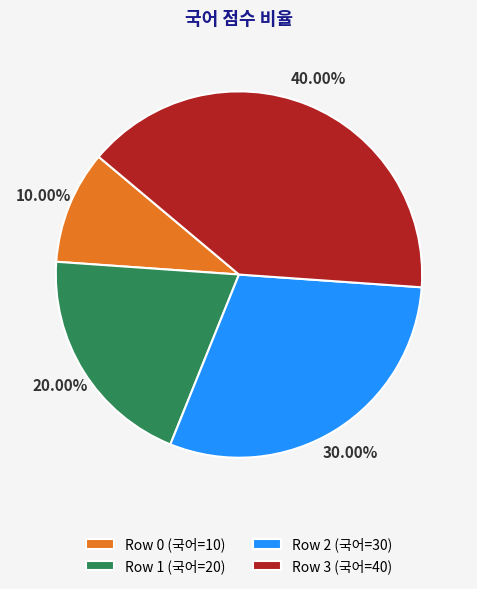

Approximately how many times larger is the value at Row 1 (국어=20) compared to Row 3 (국어=40)?

0.5